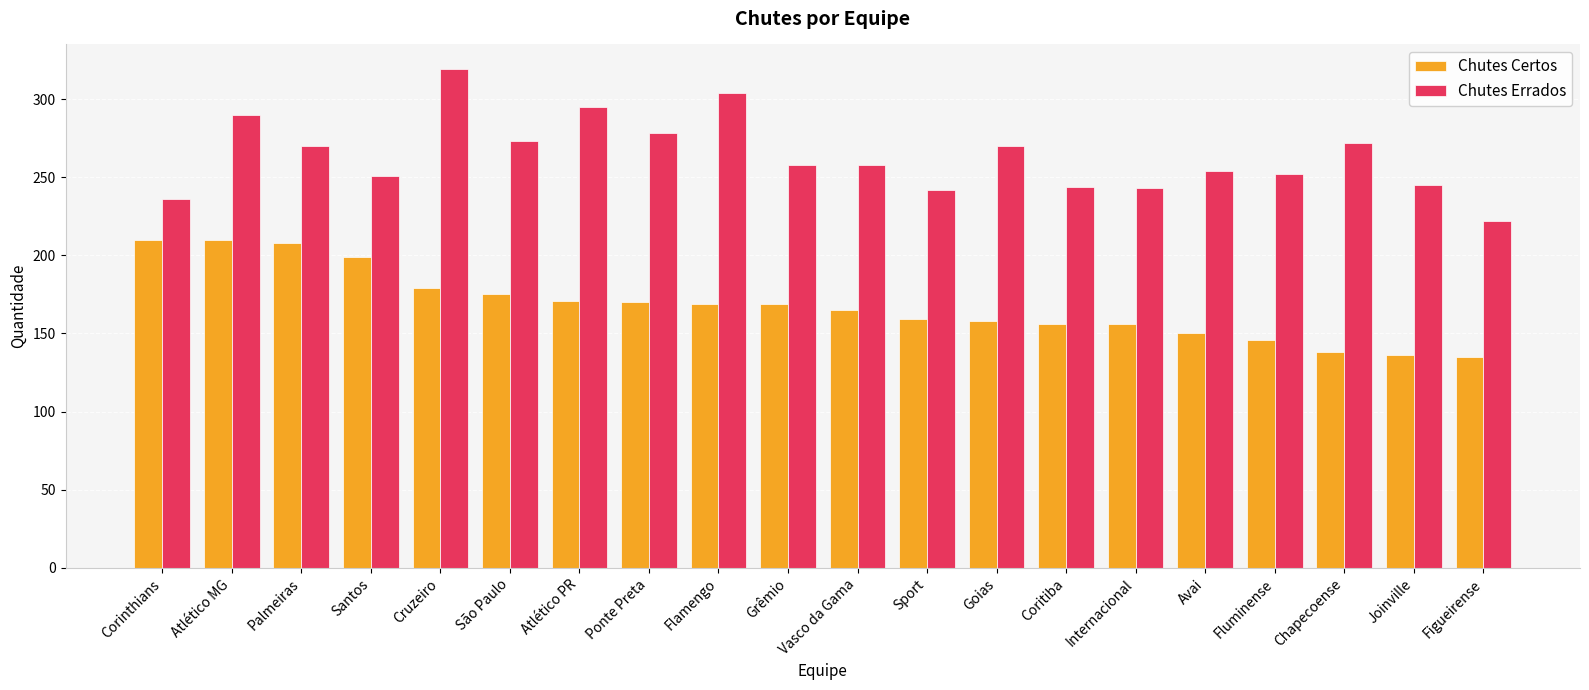

Rank the series by their maximum value, from highest to lowest.

Chutes Errados, Chutes Certos